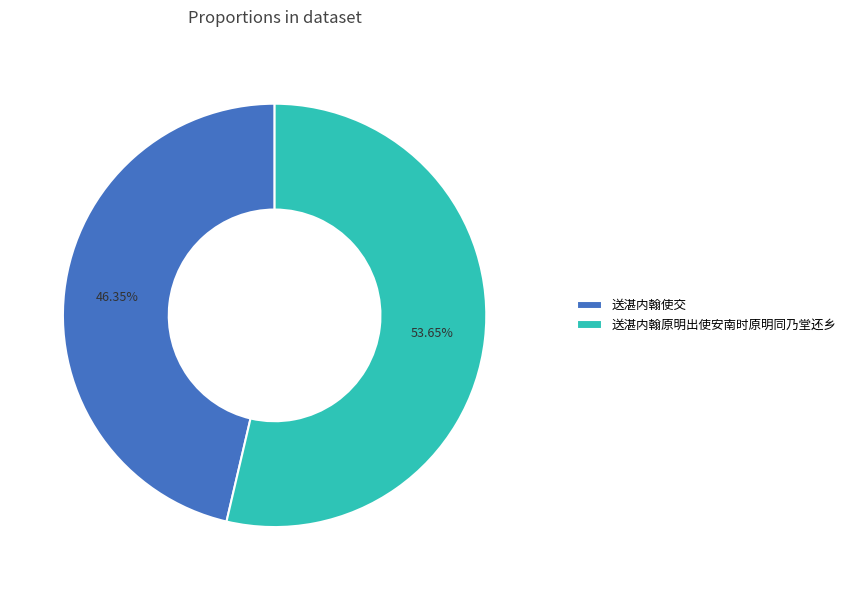

To the nearest percent, what is the combined percentage of 送湛内翰原明出使安南时原明同乃堂还乡 and 送湛内翰使交?

100%